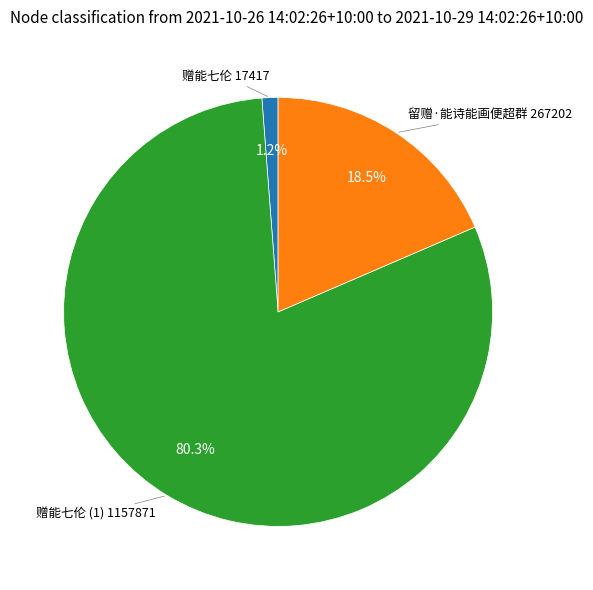

Does any single category account for the majority?

Yes